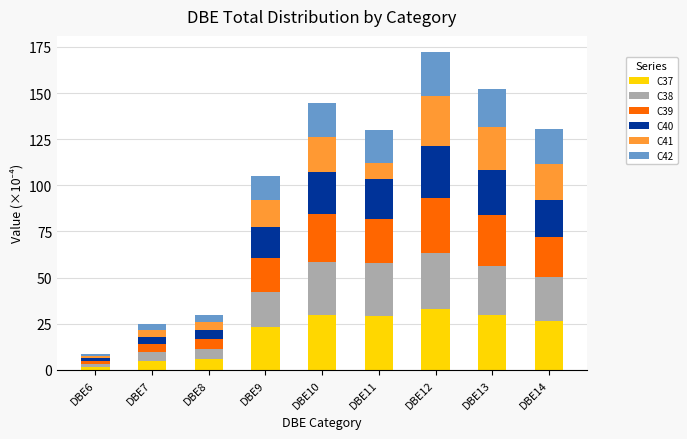

What is the highest value of the C37 series?

33.1